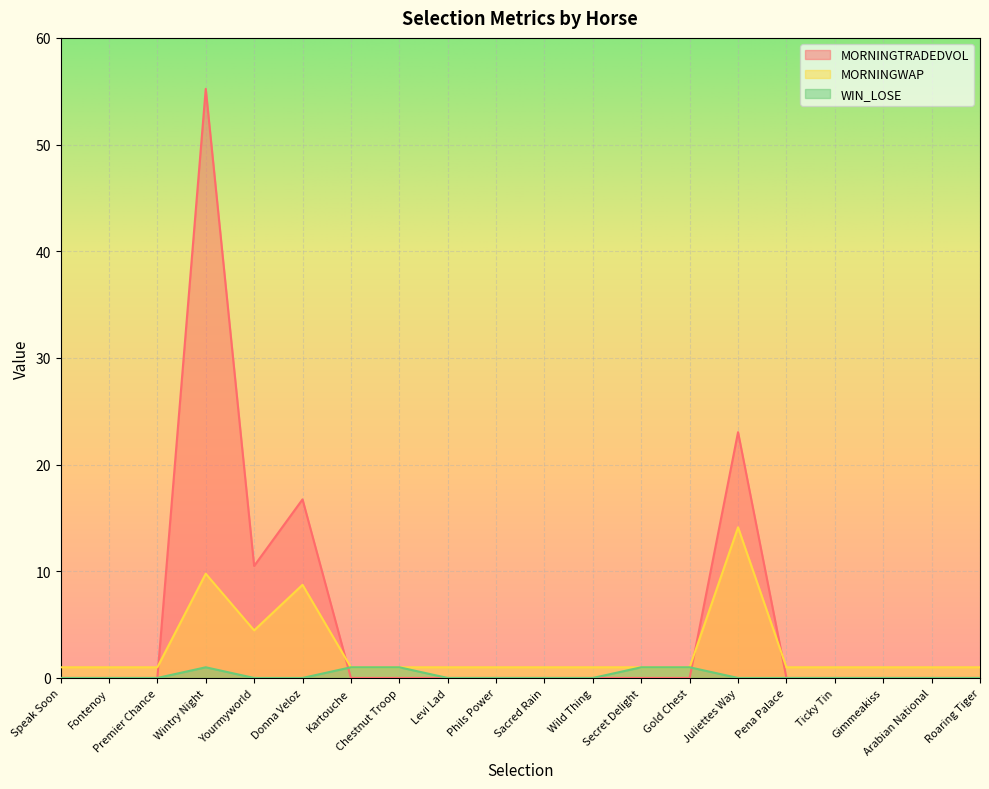

Where is the first local maximum for MORNINGTRADEDVOL?

Wintry Night